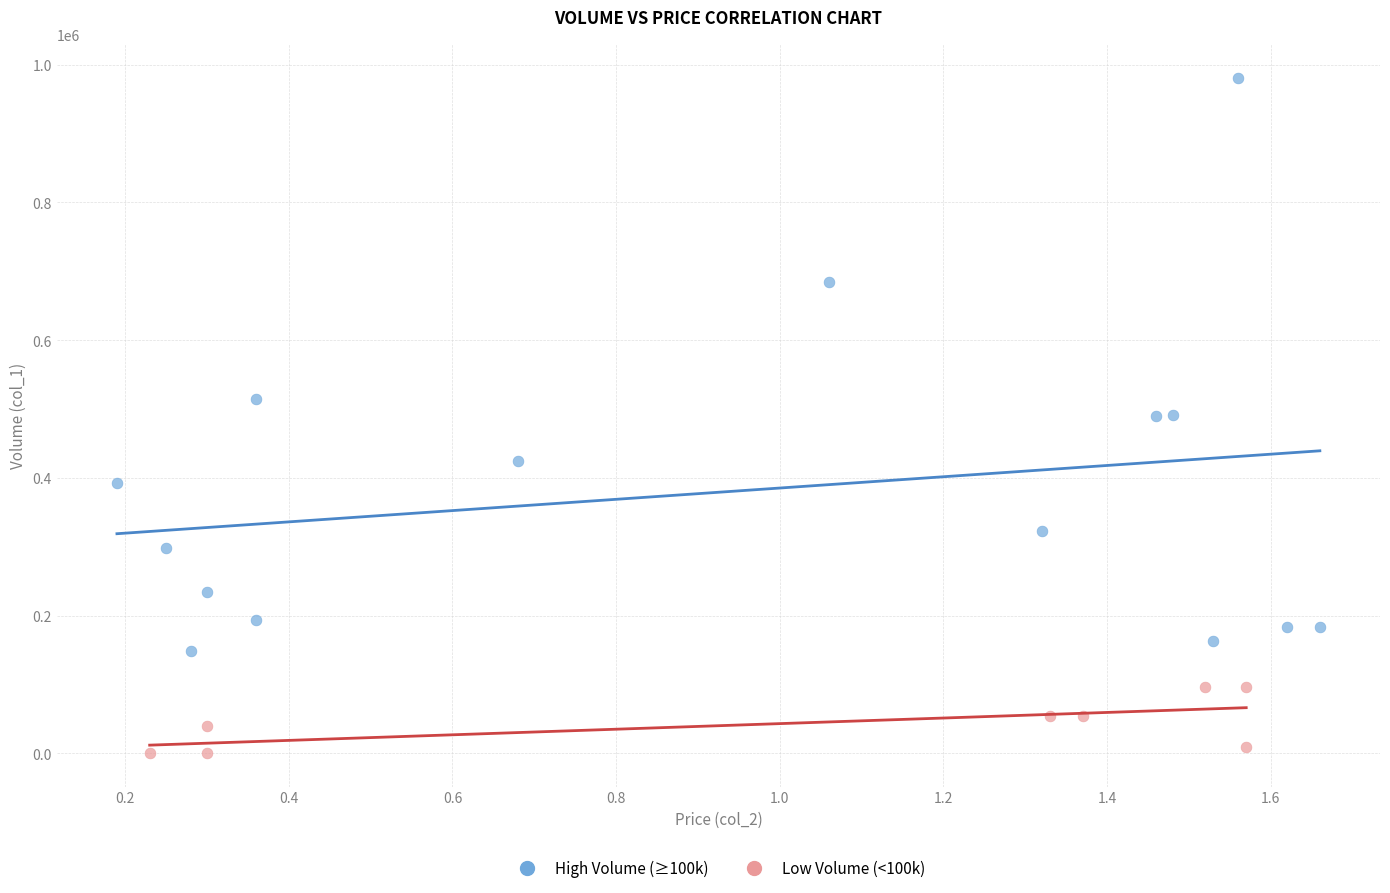

Which series contains the highest Y value?

High Volume (≥100k)